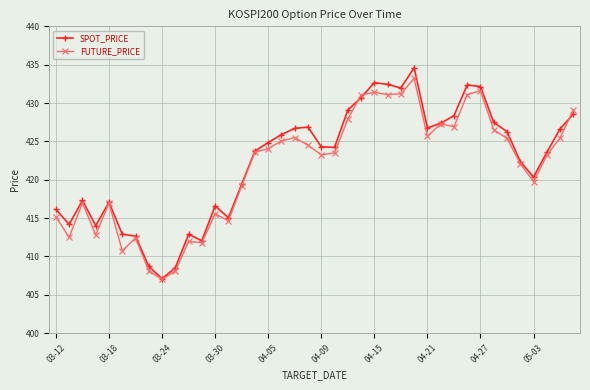

Which series has the largest total across all categories?

SPOT_PRICE